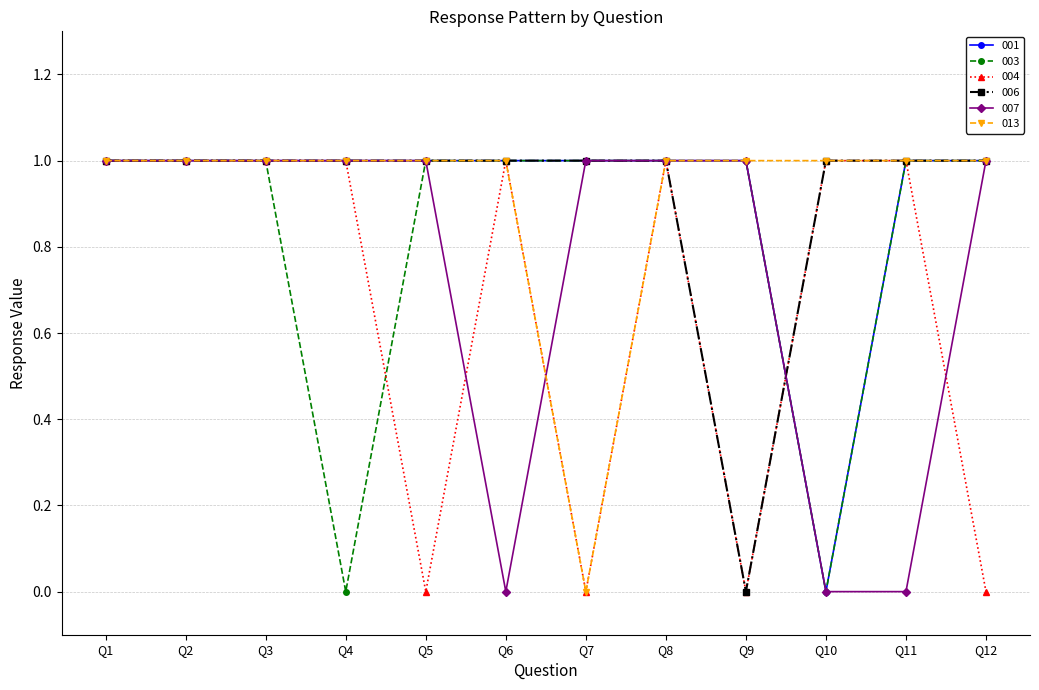

What is the spread (max minus min) of values at Q11?

1